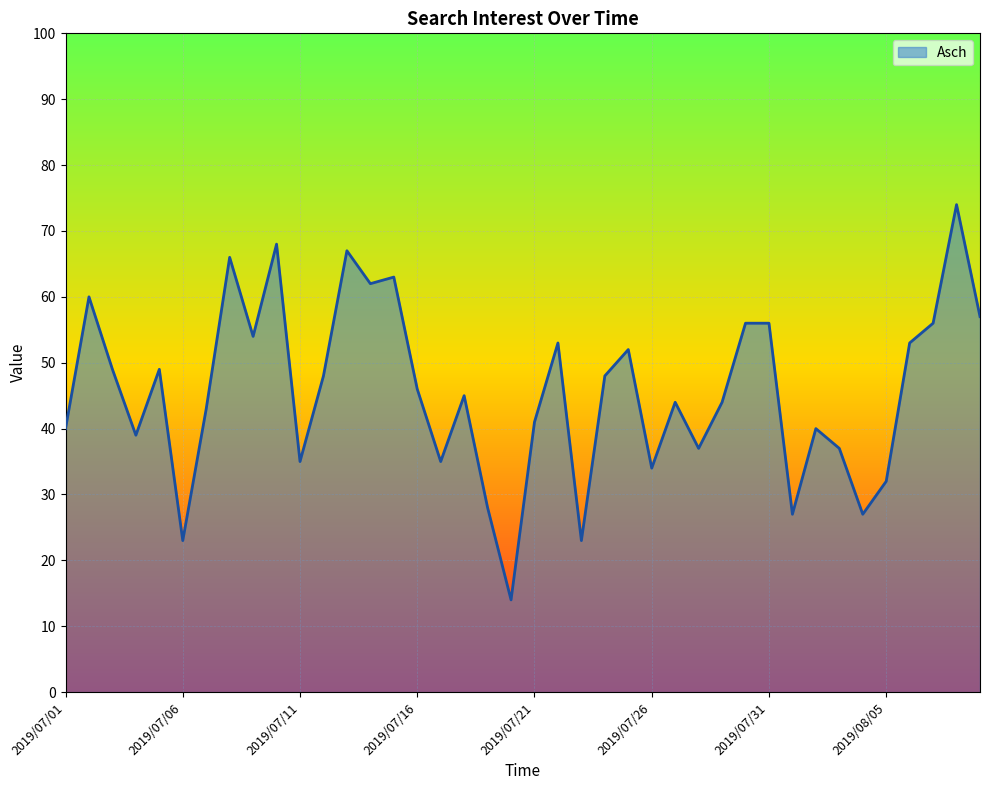

What is the greatest value displayed?

74